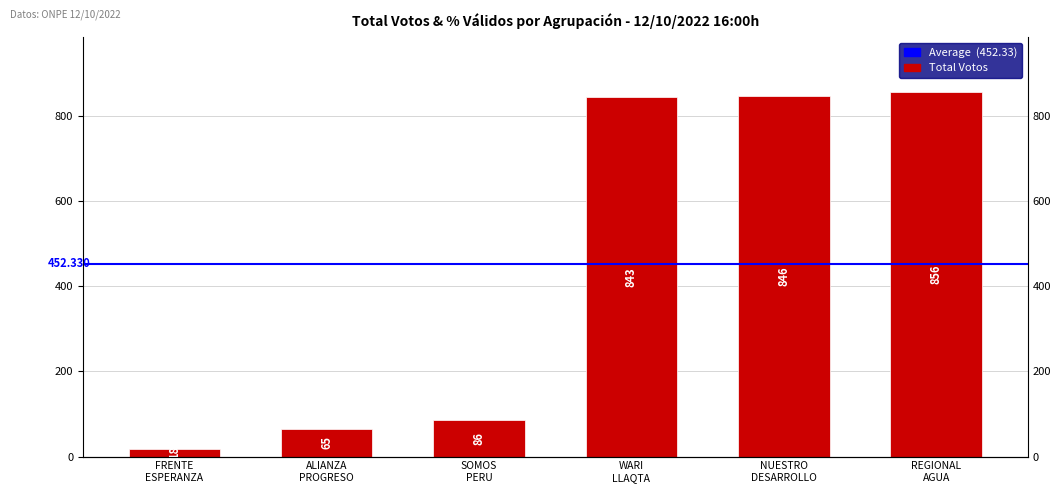

What is the smallest value displayed?

18